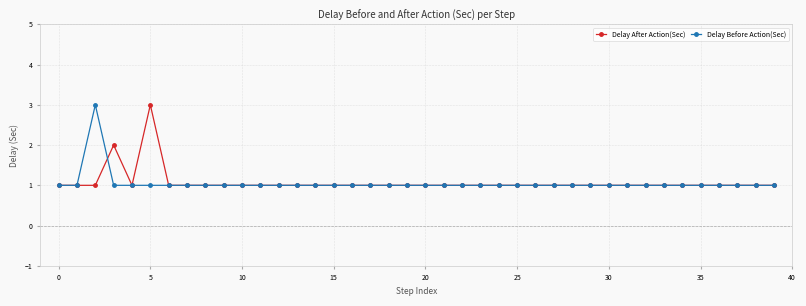

What is the value of the Delay After Action(Sec) point at the 12th from the left?

1